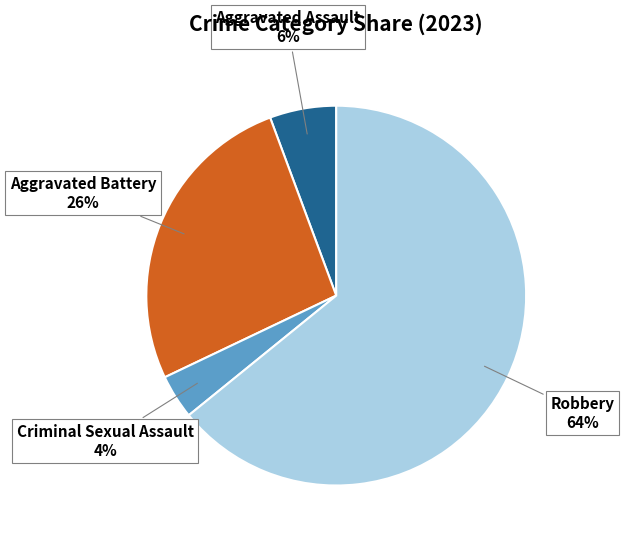

To the nearest percent, what is the difference between the largest and smallest slice percentages?

60%